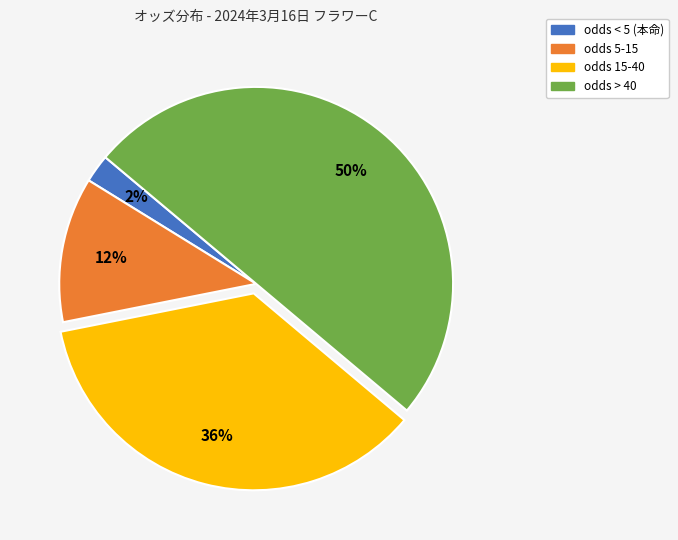

To the nearest percent, what is the average slice percentage?

25%